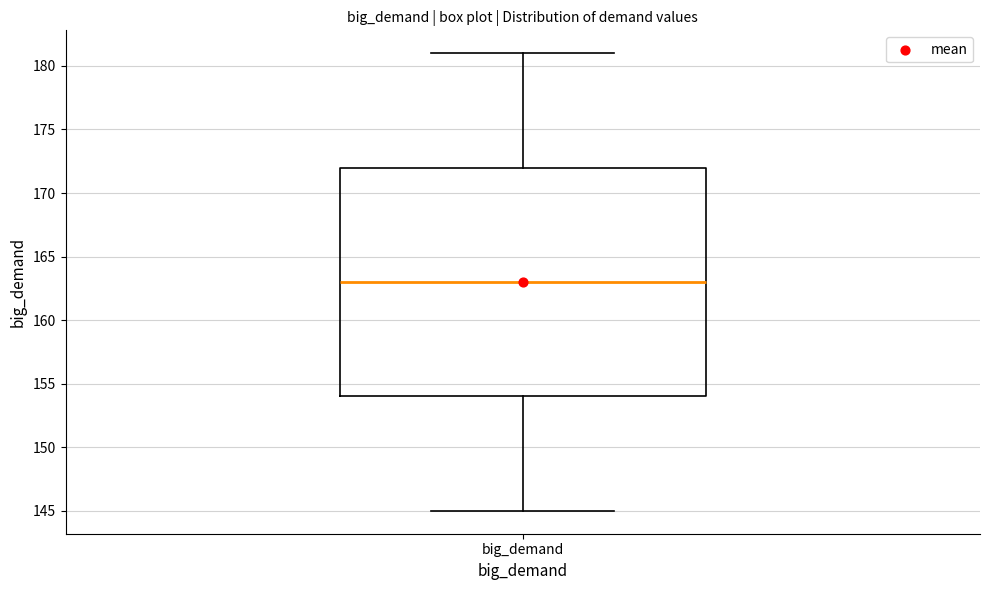

Read this box plot against the y-axis: the position of the median line, the range covered by the box, and the ends of both whiskers. The values are not printed on the chart, so give them approximately, as read against the axis.

median 163, box 154 to 172, whiskers 145 to 181